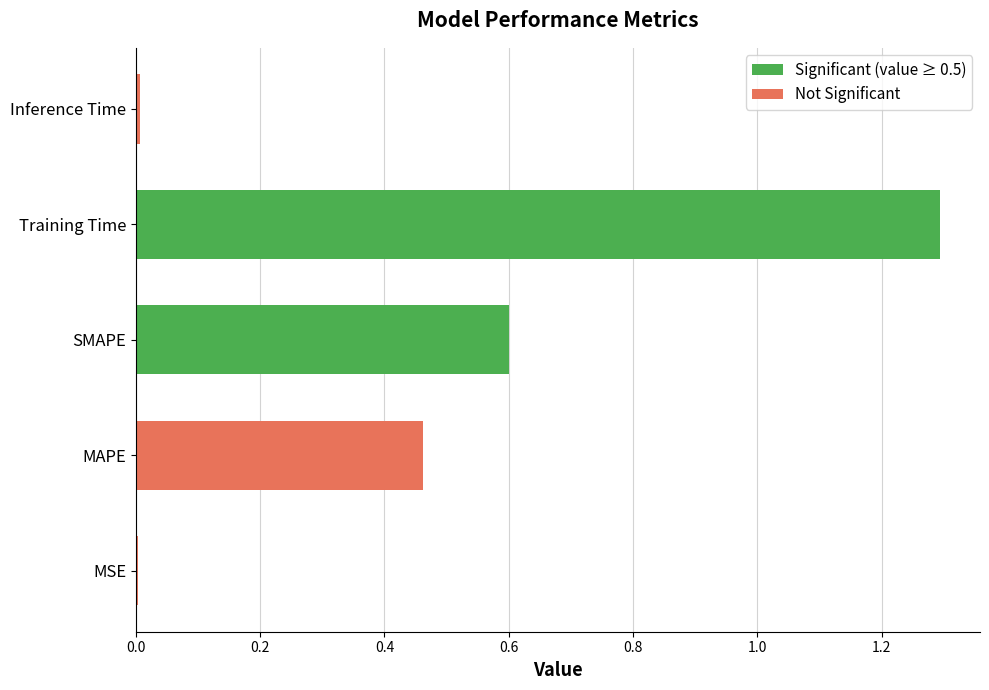

Is it true that the value at MSE is 0.0?

True